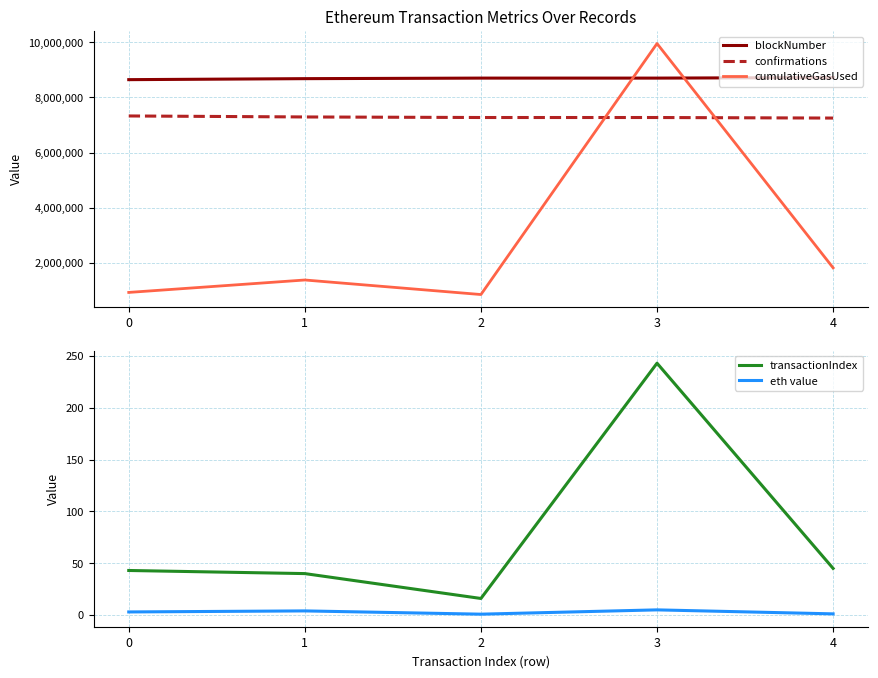

What is the sum of all eth value values?

14.0